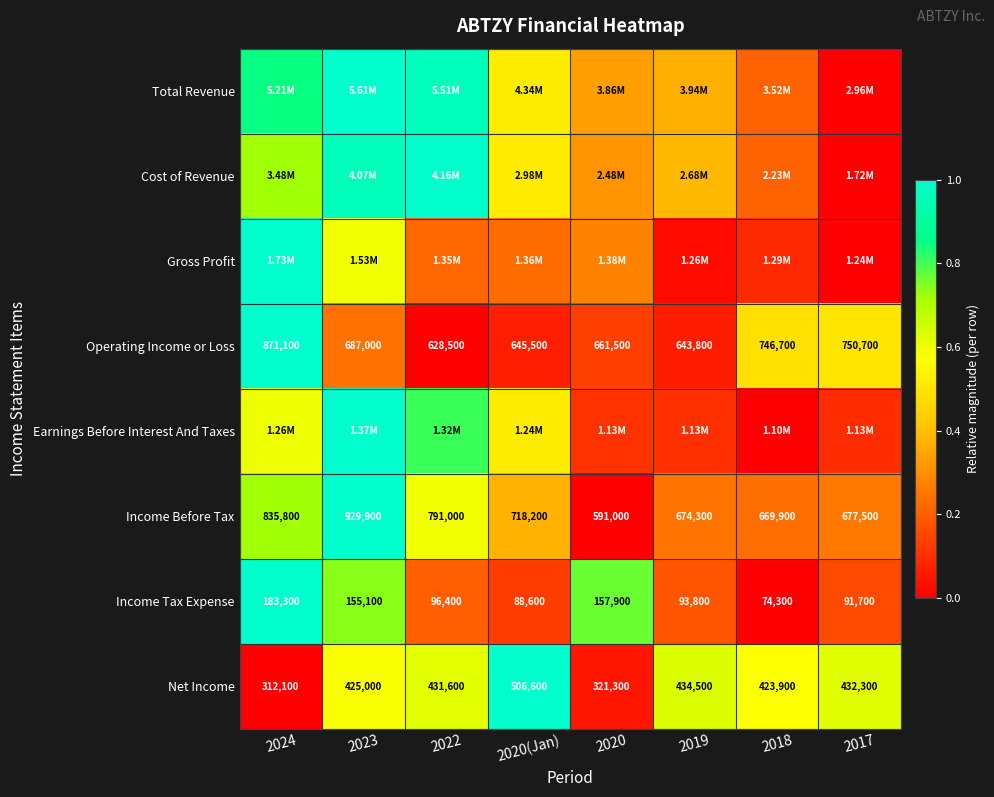

At which label is Income Tax Expense closest to 0?

2018